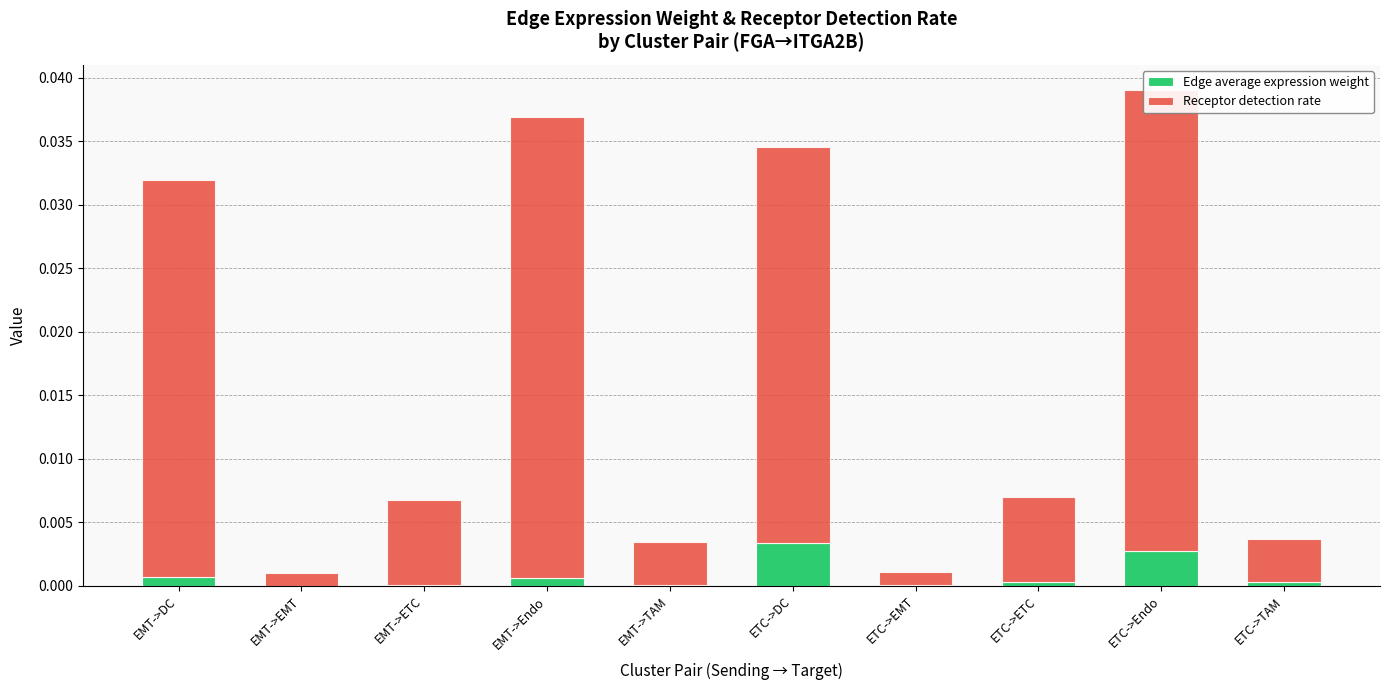

Where is Edge average expression weight nearest to the value 0?

EMT->EMT